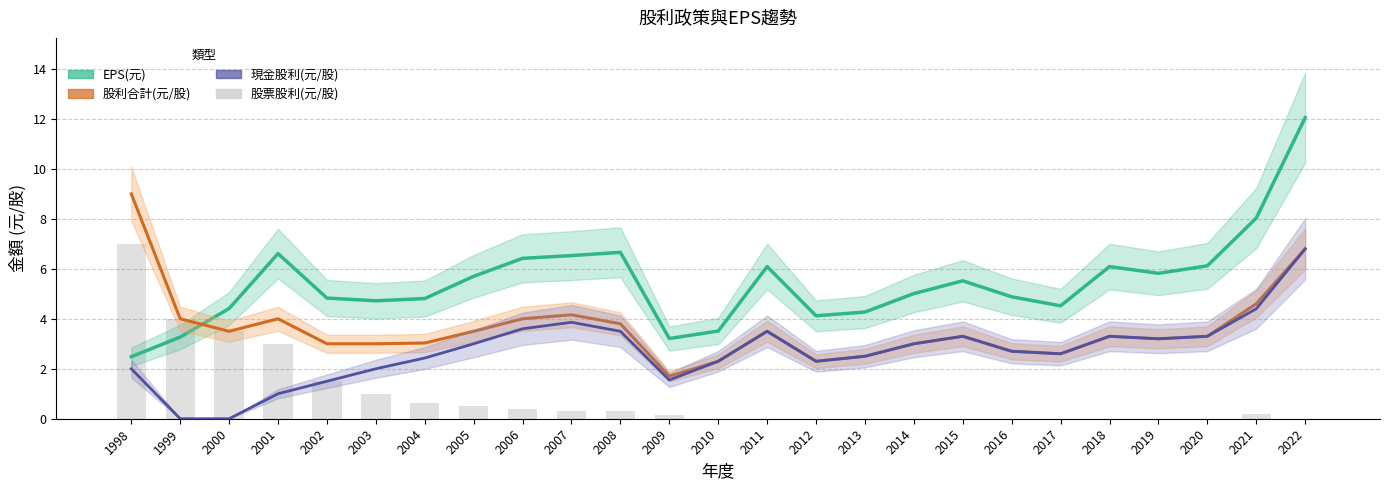

Which series has the widest spread of values?

EPS(元)